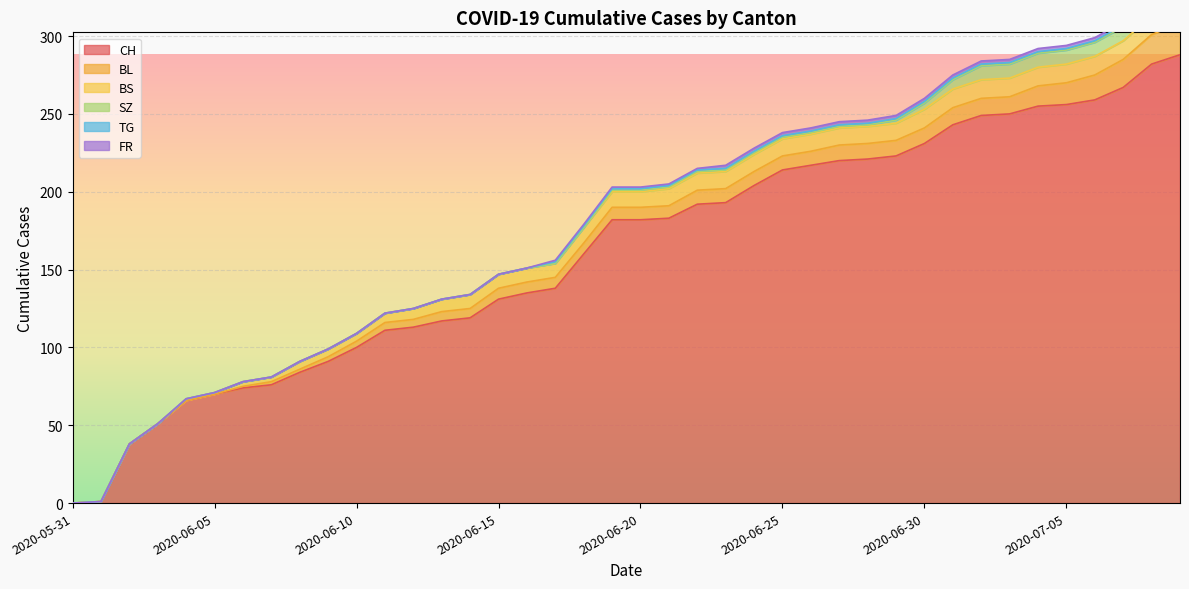

Which series has the widest spread of values?

CH